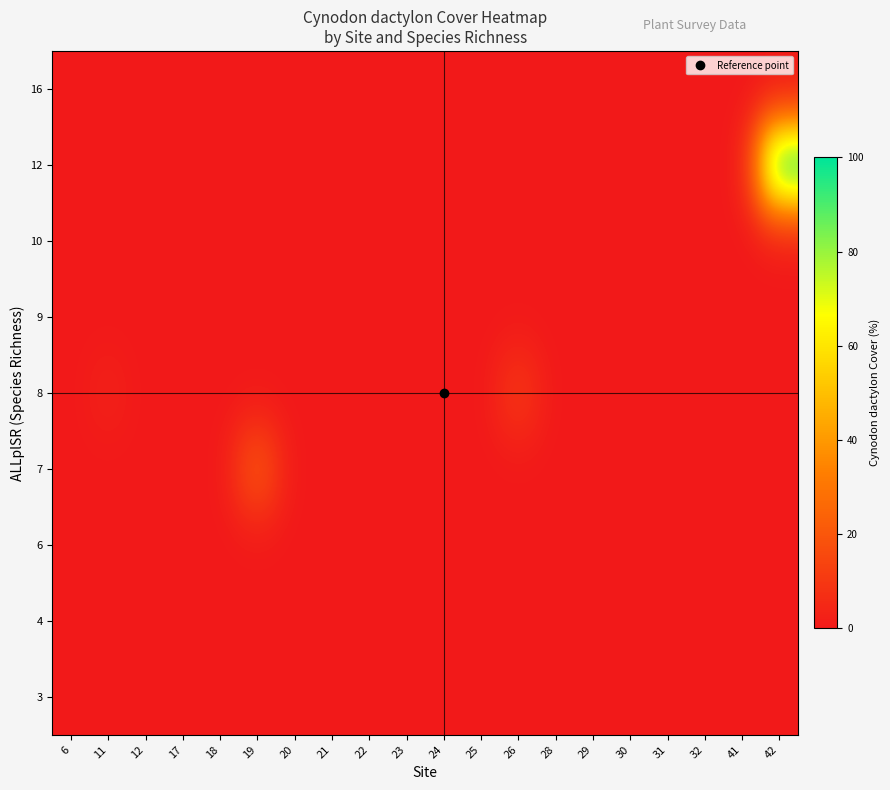

Reading right to left, what are all the values shown in this chart?

3: 42=0.0	41=0.0	32=0.0	31=0.0	30=0.0	29=0.0	28=0.0	26=0.0	25=0.0	24=0.0	23=0.0	22=0.0	21=0.0	20=0.0	19=0.0	18=0.0	17=0.0	12=0.0	11=0.0	6=0.0
4: 42=0.0	41=0.0	32=0.0	31=0.0	30=0.0	29=0.0	28=0.0	26=0.0	25=0.0	24=0.0	23=0.0	22=0.0	21=0.0	20=0.0	19=0.0	18=0.0	17=0.0	12=0.0	11=0.0	6=0.0
6: 42=0.0	41=0.0	32=0.0	31=0.0	30=0.0	29=0.0	28=0.0	26=0.0	25=0.0	24=0.0	23=0.0	22=0.0	21=0.0	20=0.0	19=0.0	18=0.0	17=0.0	12=0.0	11=0.0	6=0.0
7: 42=0.0	41=0.0	32=0.0	31=0.0	30=0.0	29=0.0	28=0.0	26=0.0	25=0.0	24=0.0	23=0.0	22=0.0	21=0.0	20=0.0	19=21.0	18=0.0	17=0.0	12=0.0	11=0.0	6=0.0
8: 42=0.0	41=0.0	32=0.0	31=0.0	30=0.0	29=0.0	28=0.0	26=10.5	25=0.0	24=0.0	23=0.0	22=0.0	21=0.0	20=0.0	19=0.0	18=0.0	17=0.0	12=0.0	11=3.0	6=0.0
9: 42=0.0	41=0.0	32=0.0	31=0.0	30=0.0	29=0.0	28=0.0	26=0.0	25=0.0	24=0.0	23=0.0	22=0.0	21=0.0	20=0.0	19=0.0	18=0.0	17=0.0	12=0.0	11=0.0	6=0.0
10: 42=0.0	41=0.0	32=0.0	31=0.0	30=0.0	29=0.0	28=0.0	26=0.0	25=0.0	24=0.0	23=0.0	22=0.0	21=0.0	20=0.0	19=0.0	18=0.0	17=0.0	12=0.0	11=0.0	6=0.0
12: 42=100.0	41=0.0	32=0.0	31=0.0	30=0.0	29=0.0	28=0.0	26=0.0	25=0.0	24=0.0	23=0.0	22=0.0	21=0.0	20=0.0	19=0.0	18=0.0	17=0.0	12=0.0	11=0.0	6=0.0
16: 42=0.0	41=0.0	32=0.0	31=0.0	30=0.0	29=0.0	28=0.0	26=0.0	25=0.0	24=0.0	23=0.0	22=0.0	21=0.0	20=0.0	19=0.0	18=0.0	17=0.0	12=0.0	11=0.0	6=0.0